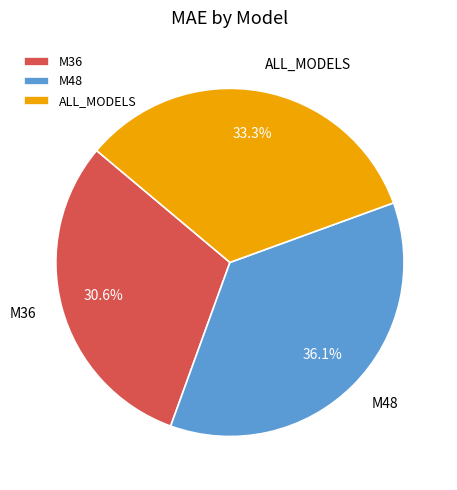

Which has a higher value, M36 or ALL_MODELS?

ALL_MODELS